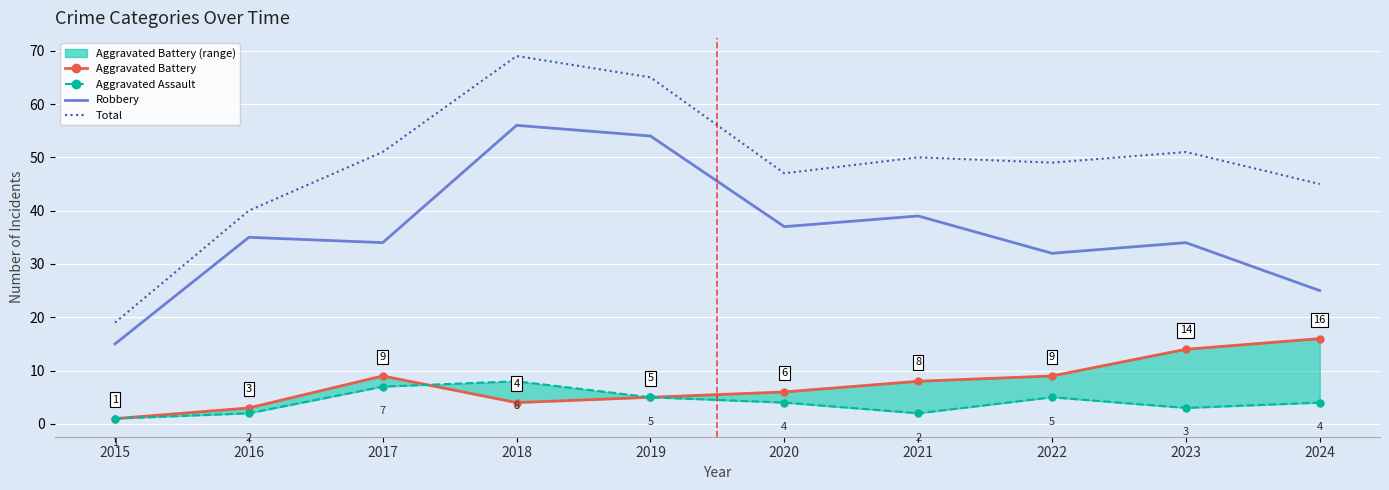

True or false: Total and Aggravated Assault cross at least once.

False